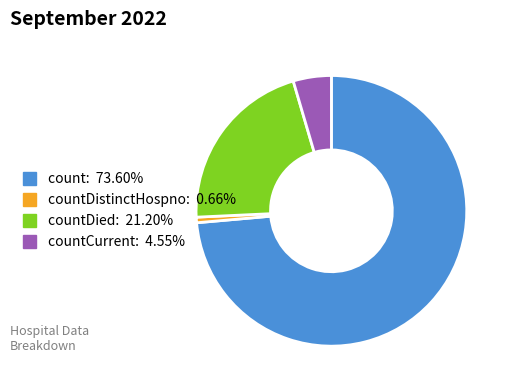

Does any single category account for the majority?

Yes